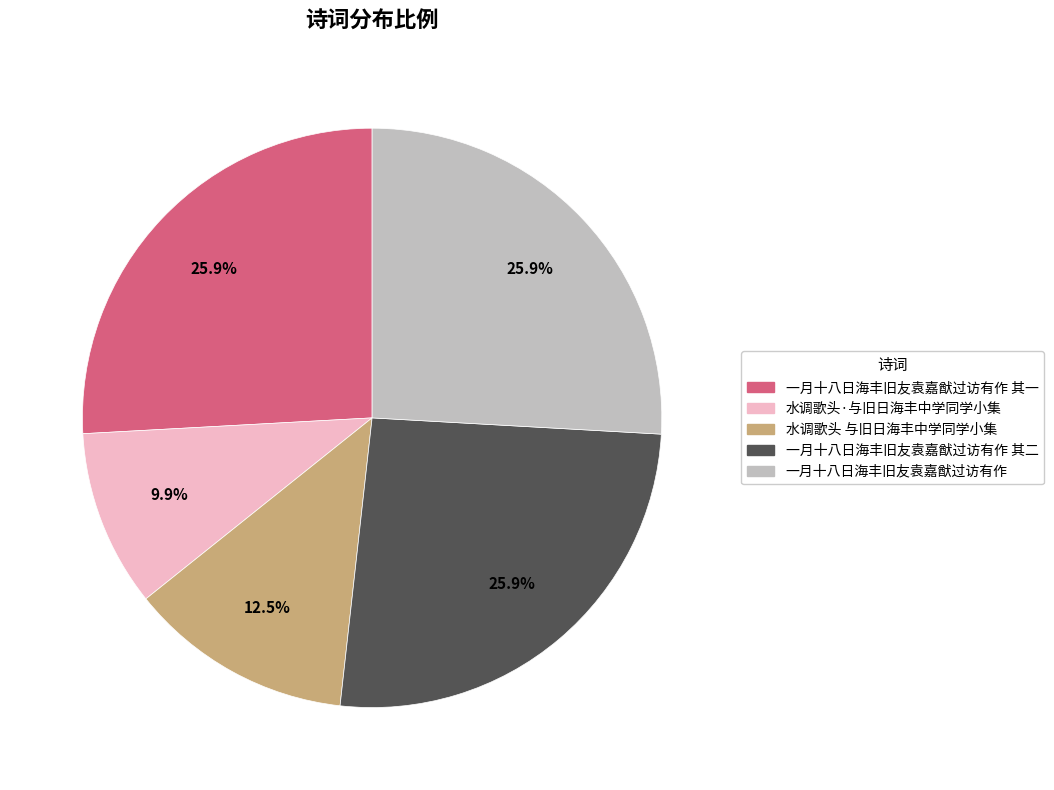

What percentage do 水调歌头 与旧日海丰中学同学小集 and 一月十八日海丰旧友袁嘉猷过访有作 together represent?

38.4%